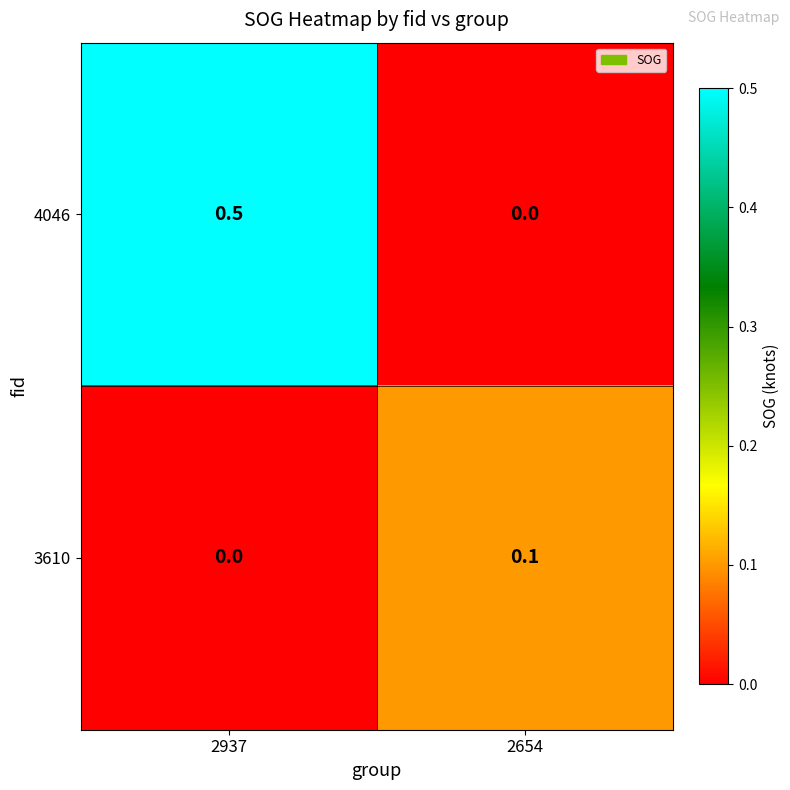

At which category does the chart reach its peak across all series?

2937